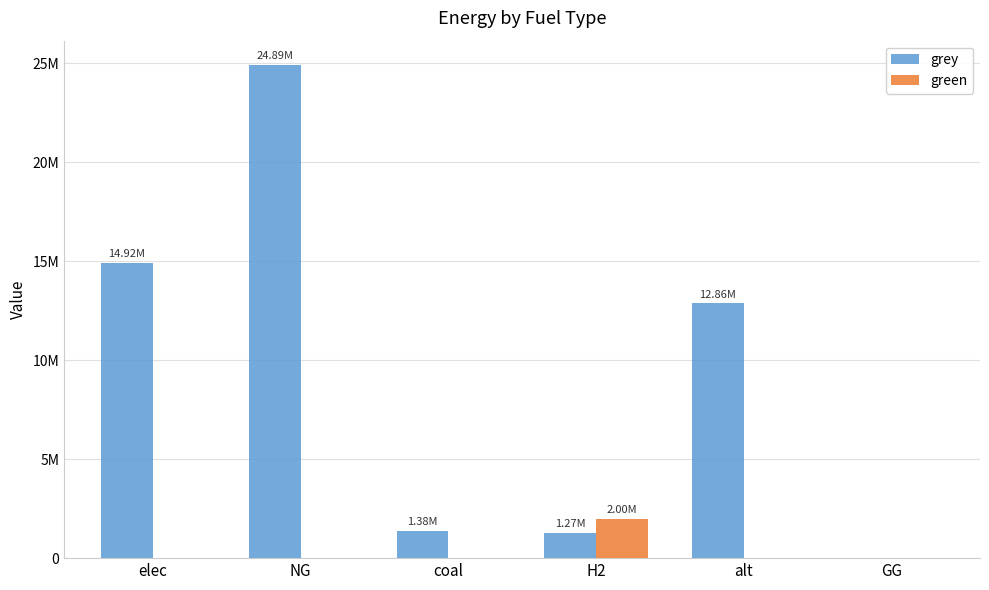

List the series in order of their peak value, highest first.

grey, green